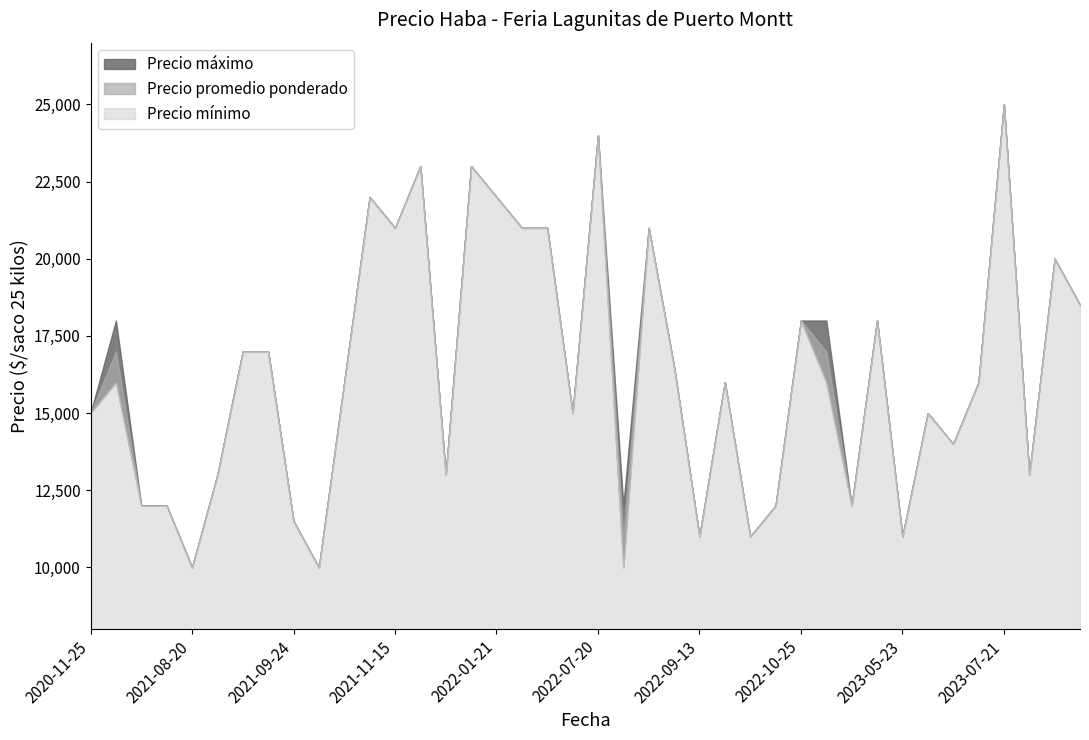

What is the greatest value displayed?

25000